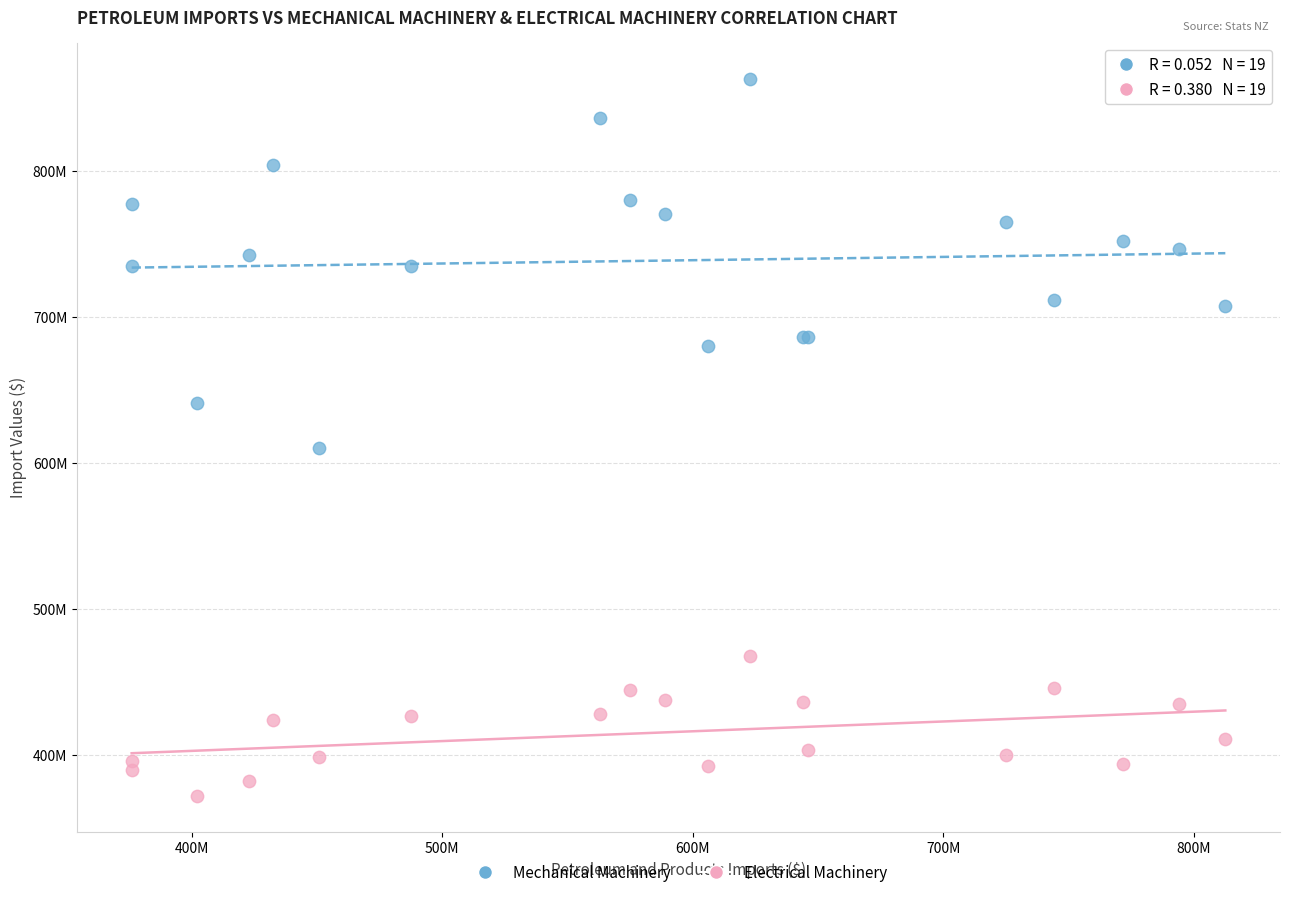

Which series has the widest spread of Y values?

Mechanical Machinery